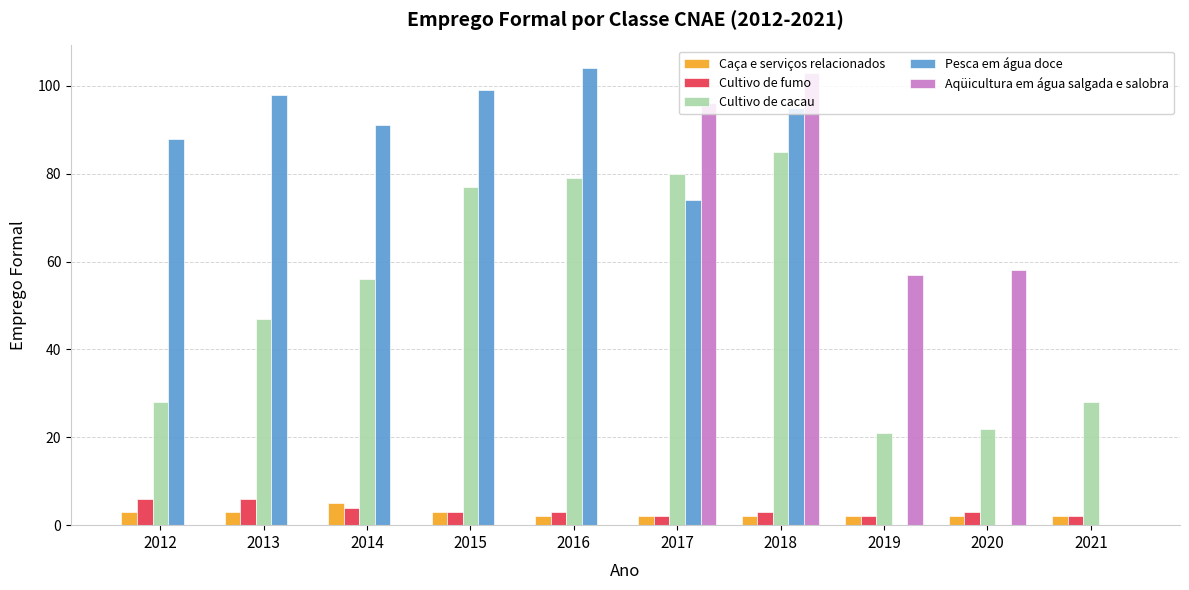

How many groups of bars are there?

10